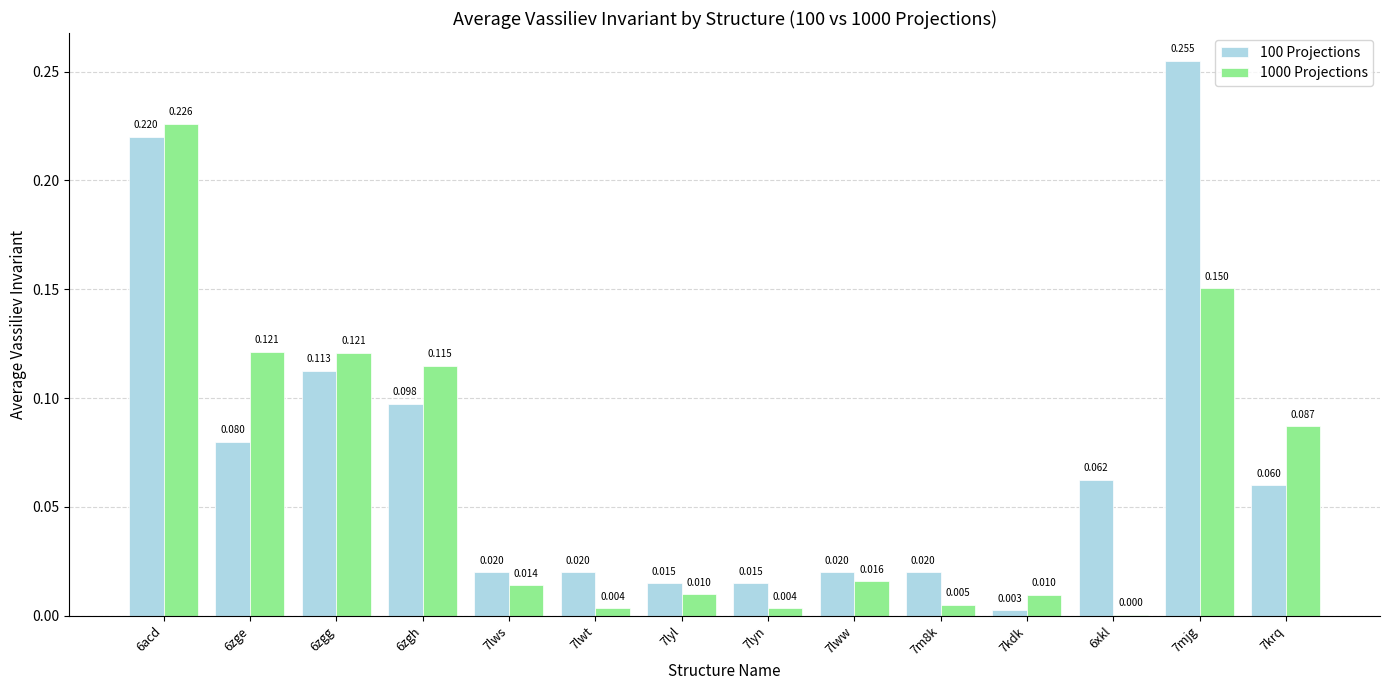

Is the value of 100 Projections at 6acd greater than the value of 1000 Projections at 7lww?

Yes